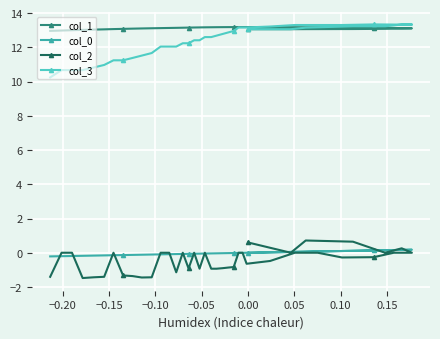

What is the highest value of the col_2 series?

0.7